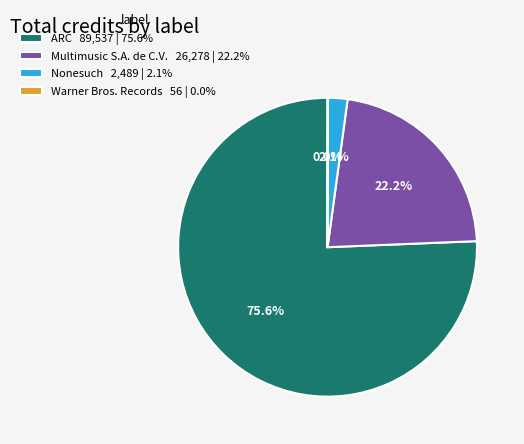

Combined, what portion of the pie is Nonesuch 2,489 | 2.1% and Multimusic S.A. de C.V. 26,278 | 22.2%?

24.3%